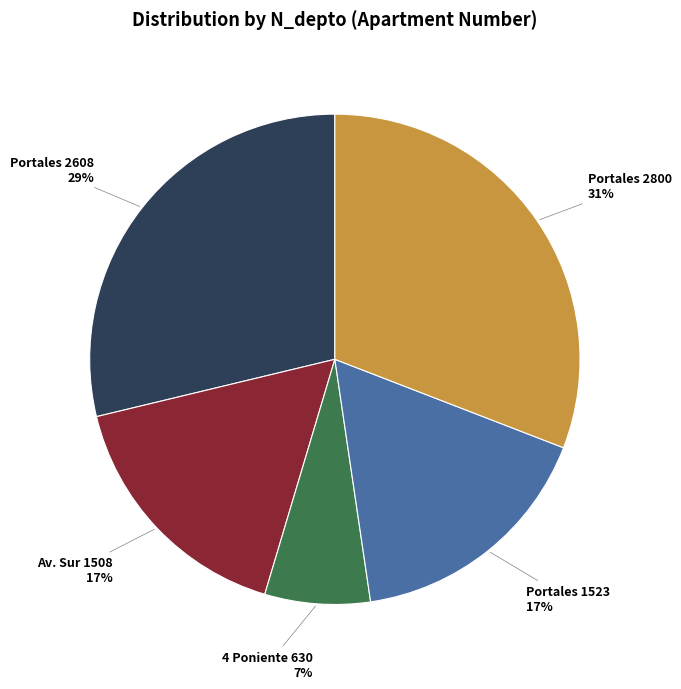

Is it true that Av. Sur 1508 is 4% of the pie?

False